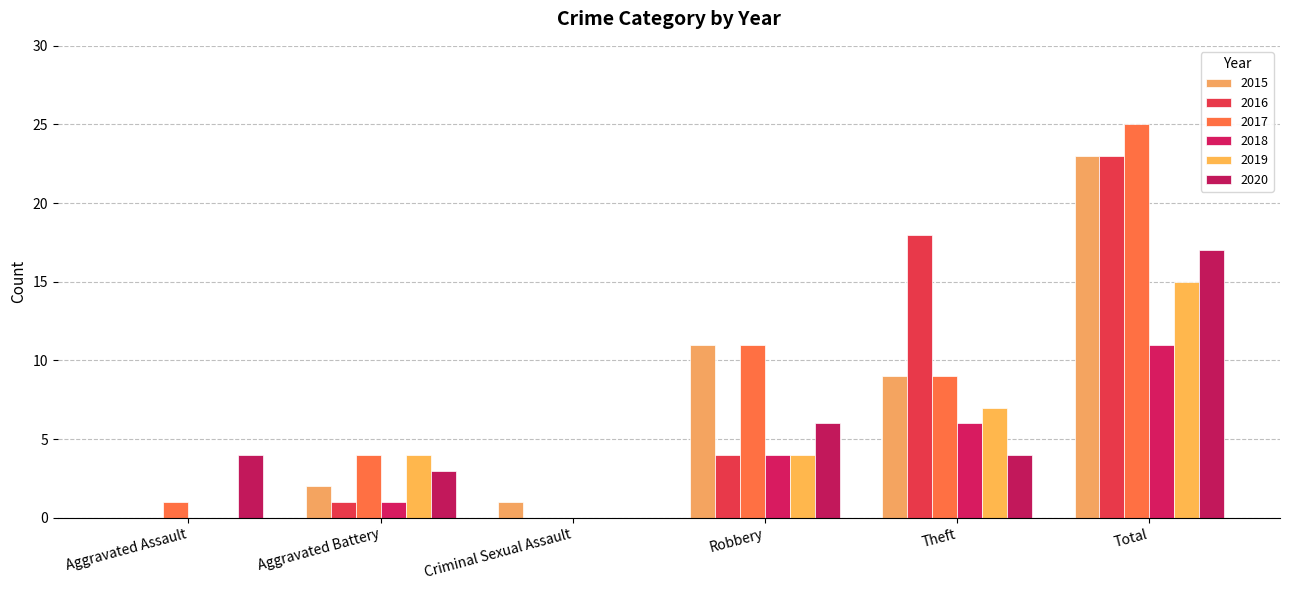

Reading left to right, list all the values displayed in this chart.

2015: Aggravated Assault=0	Aggravated Battery=2	Criminal Sexual Assault=1	Robbery=11	Theft=9	Total=23
2016: Aggravated Assault=0	Aggravated Battery=1	Criminal Sexual Assault=0	Robbery=4	Theft=18	Total=23
2017: Aggravated Assault=1	Aggravated Battery=4	Criminal Sexual Assault=0	Robbery=11	Theft=9	Total=25
2018: Aggravated Assault=0	Aggravated Battery=1	Criminal Sexual Assault=0	Robbery=4	Theft=6	Total=11
2019: Aggravated Assault=0	Aggravated Battery=4	Criminal Sexual Assault=0	Robbery=4	Theft=7	Total=15
2020: Aggravated Assault=4	Aggravated Battery=3	Criminal Sexual Assault=0	Robbery=6	Theft=4	Total=17